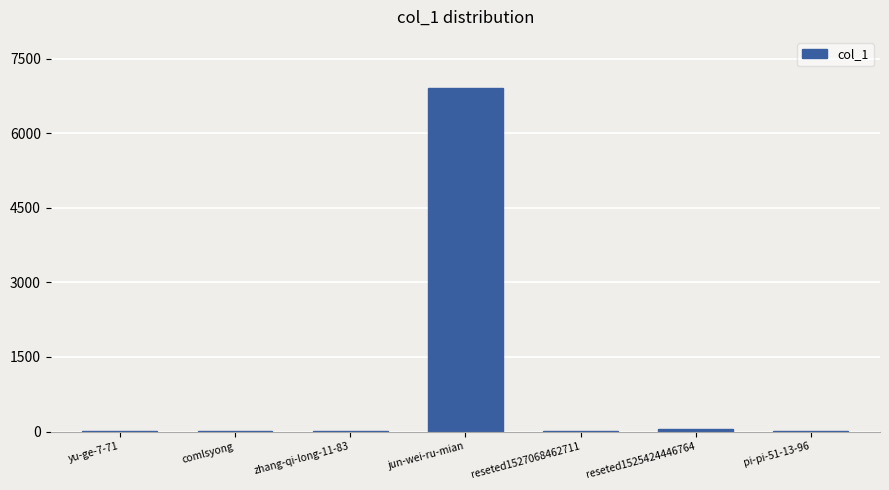

What is the difference between the values at comlsyong and pi-pi-51-13-96?

2